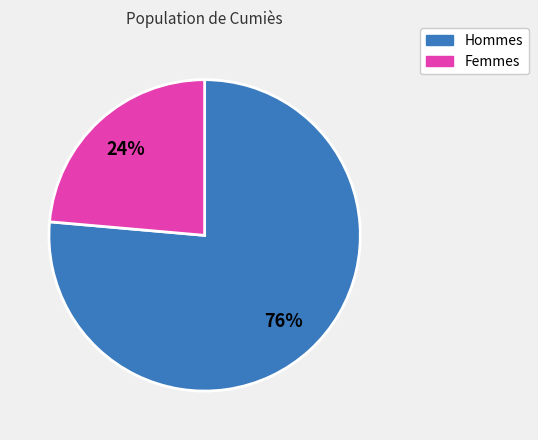

To the nearest percent, what is the average slice percentage?

50%